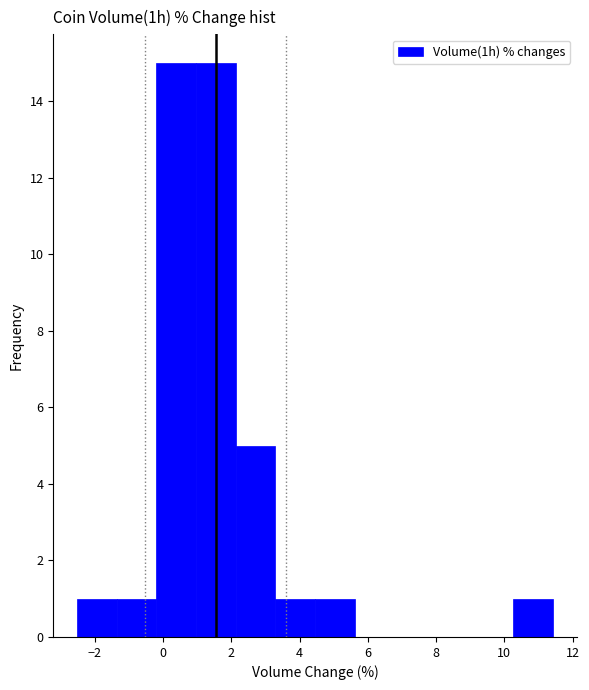

Reading left to right, transcribe this chart: for each bar, give the range it covers on the x-axis and its height. Neither the bar edges nor the heights are printed on the chart, so give them approximately, as read against the axes.

-2.6 to -1.4: 1
-1.4 to -0.2: 1
-0.2 to 1.0: 15
1.0 to 2.2: 15
2.2 to 3.2: 5
3.2 to 4.4: 1
4.4 to 5.6: 1
5.6 to 6.8: 0
6.8 to 8.0: 0
8.0 to 9.0: 0
9.0 to 10.2: 0
10.2 to 11.4: 1